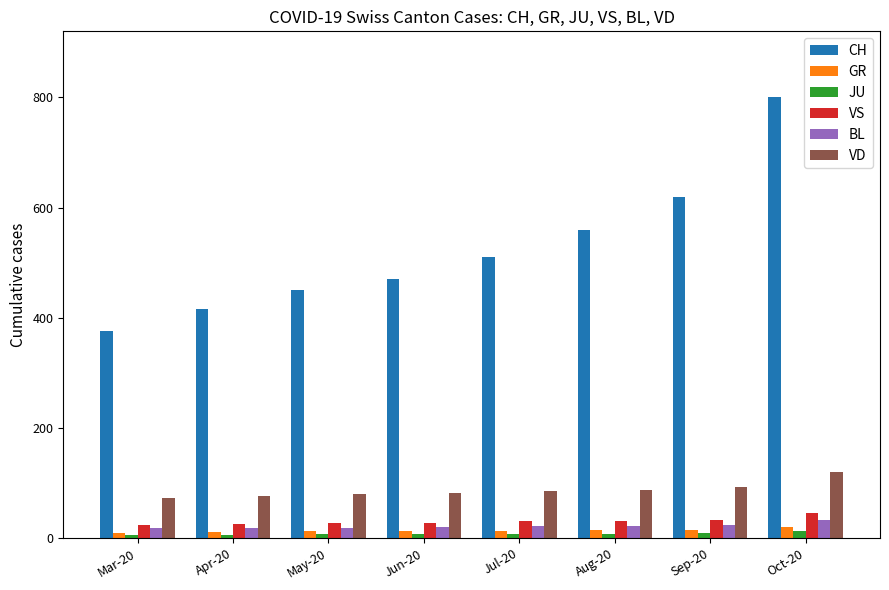

How many distinct data groups are displayed?

6